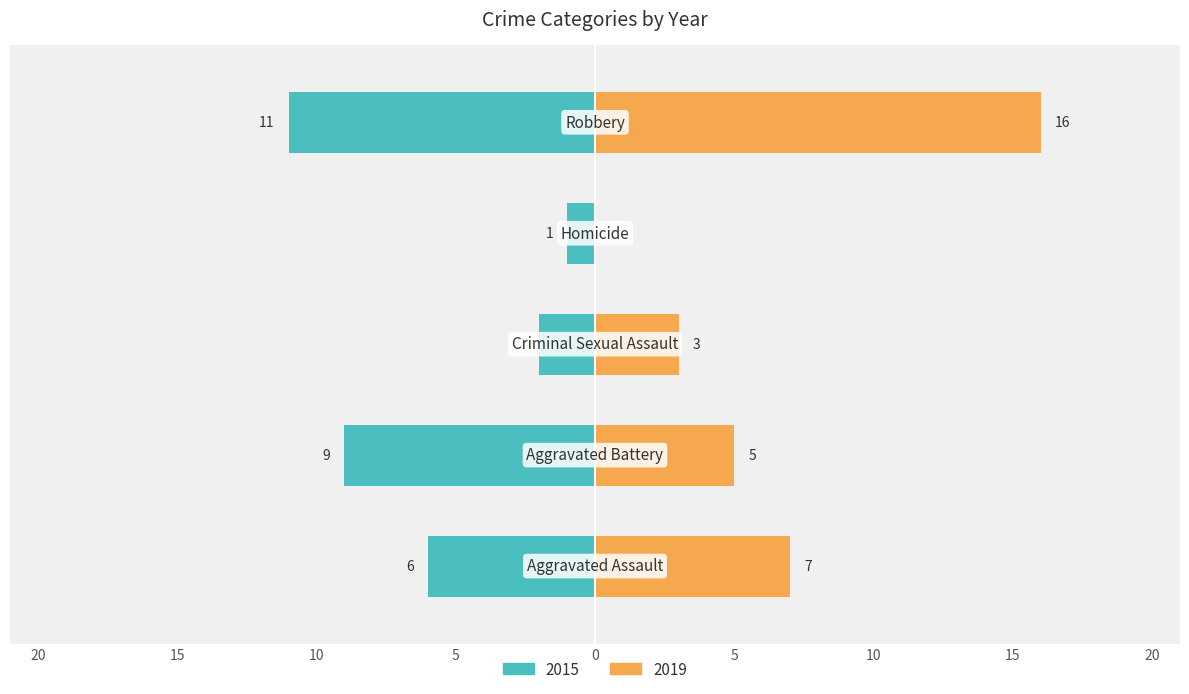

How many series are shown in this chart?

2